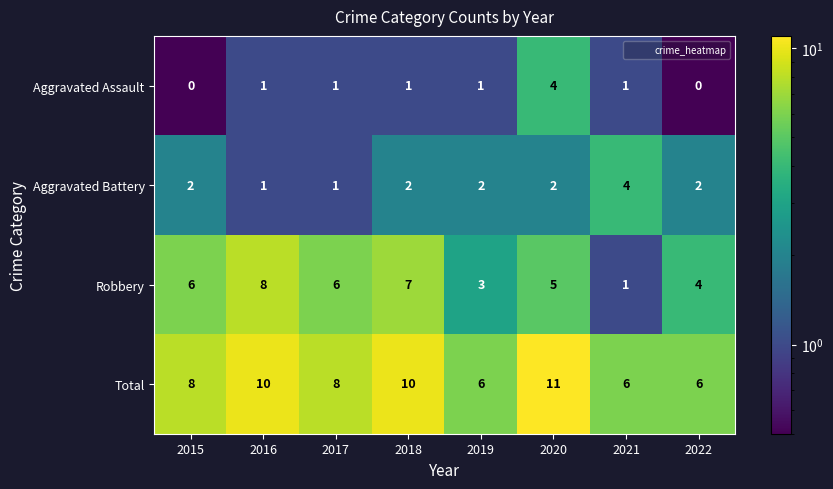

The value of Total at 2017 is 12. True or false?

False